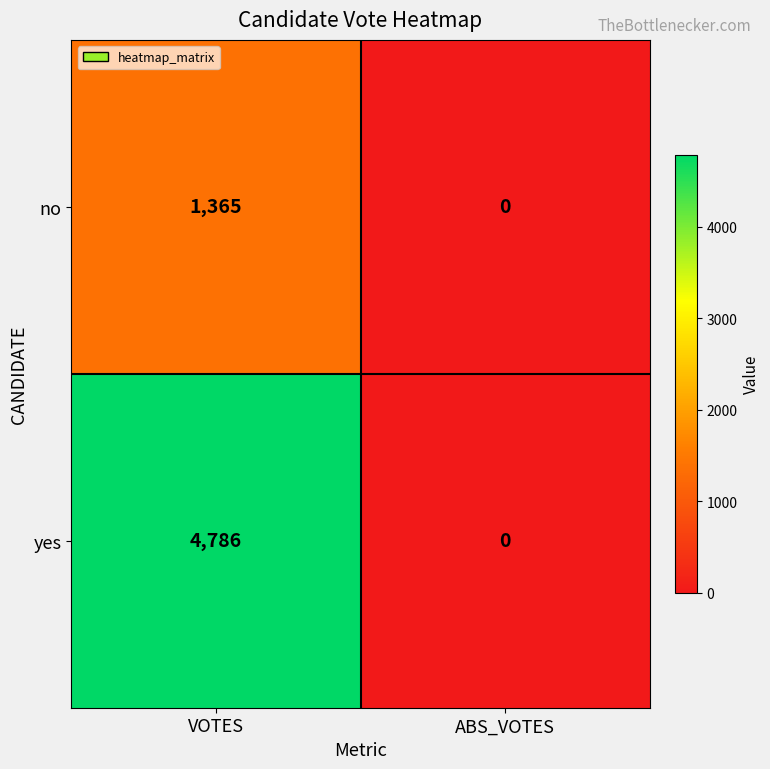

Reading left to right, extract all data points from this chart.

no: 1365	0
yes: 4786	0